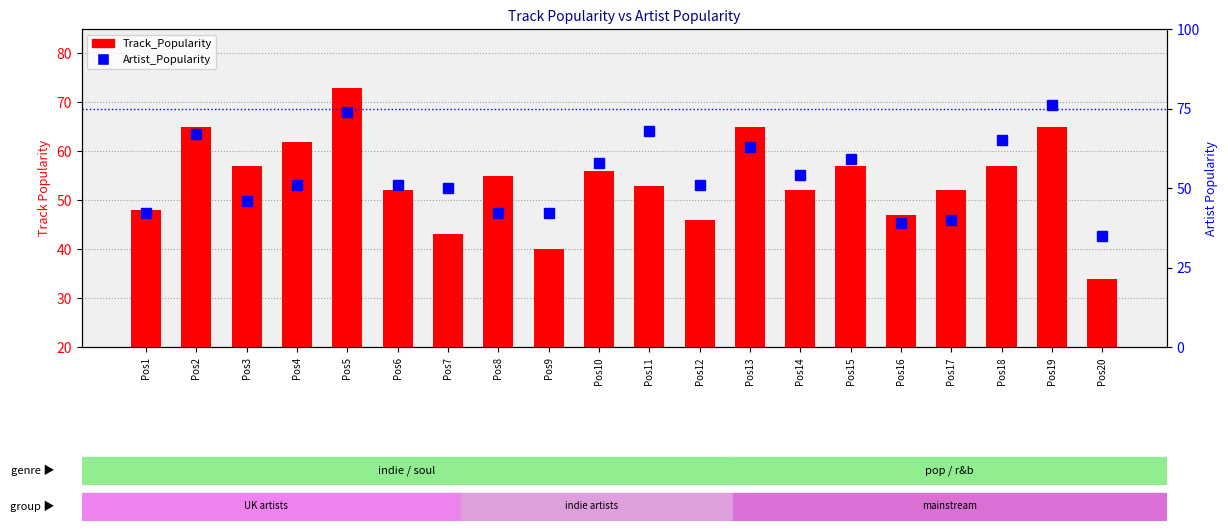

Which label corresponds to the largest value in the chart?

Pos19